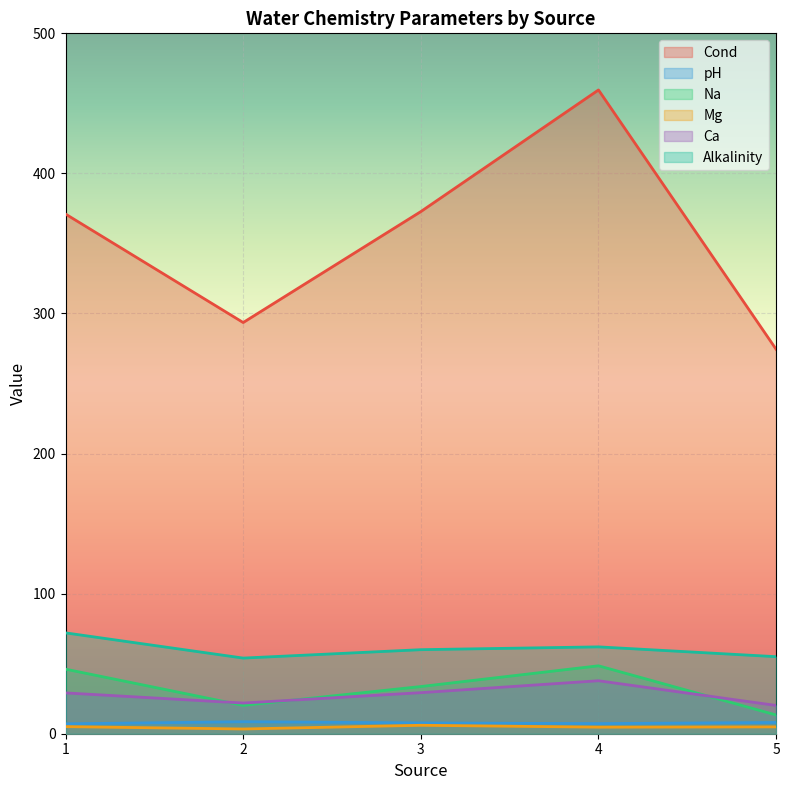

True or false: Cond and Alkalinity cross at least once.

False